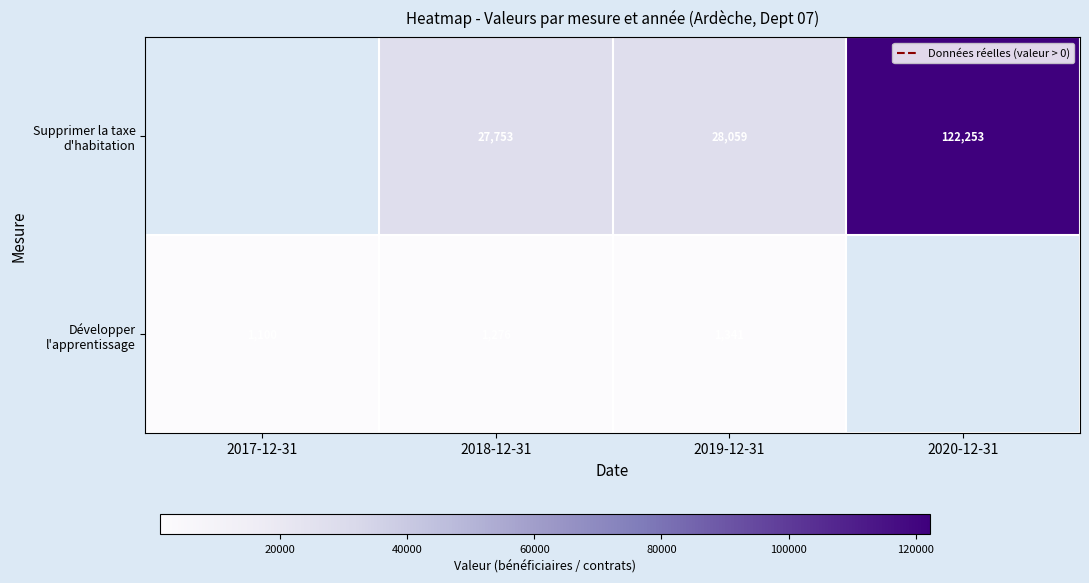

How many distinct data groups are displayed?

2